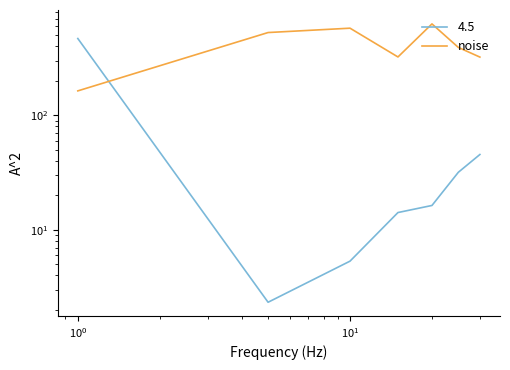

Reading left to right, transcribe all the data shown in this chart.

163.5	528.3	576.7	323.3	628.3	391.7	322.5